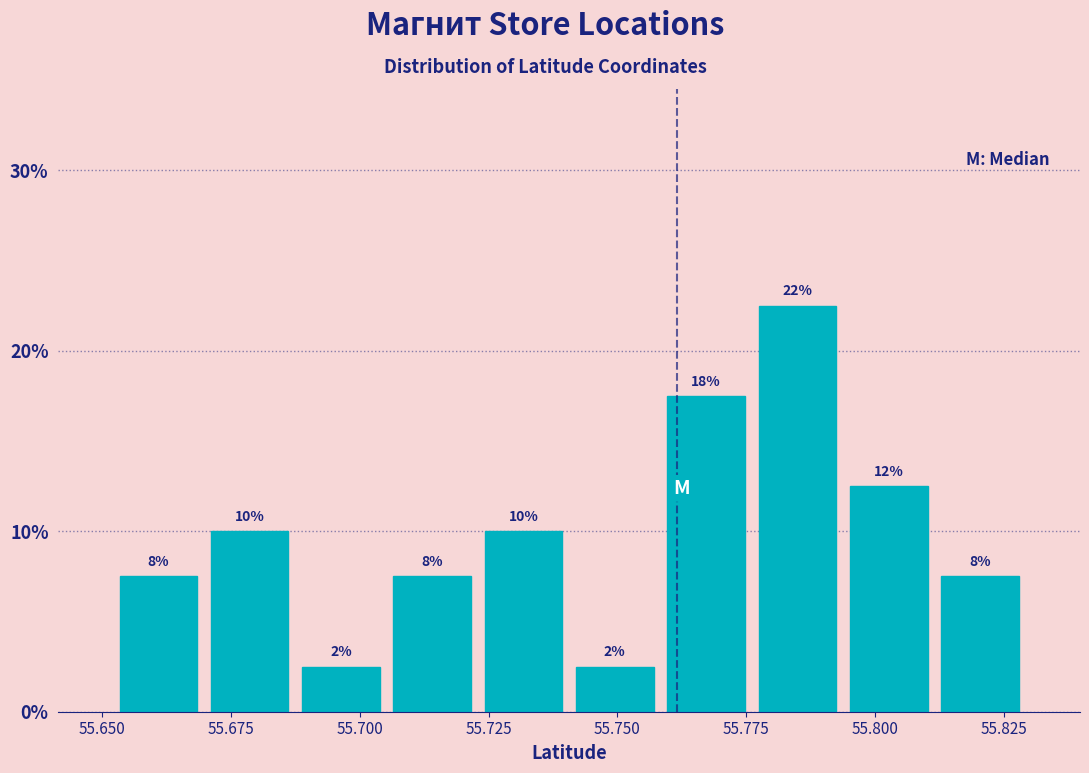

Around what value on the x-axis is the tallest bar? Give the approximate position of its centre, as read against the axis.

55.785